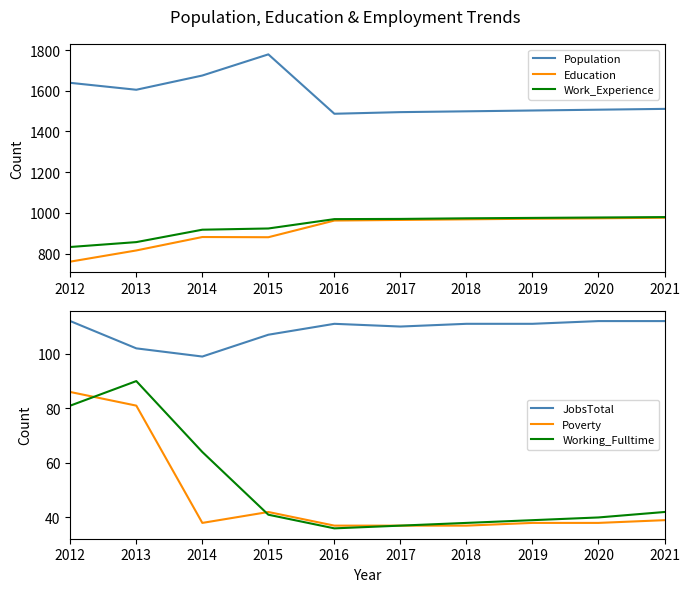

Which series has the largest total across all categories?

Population